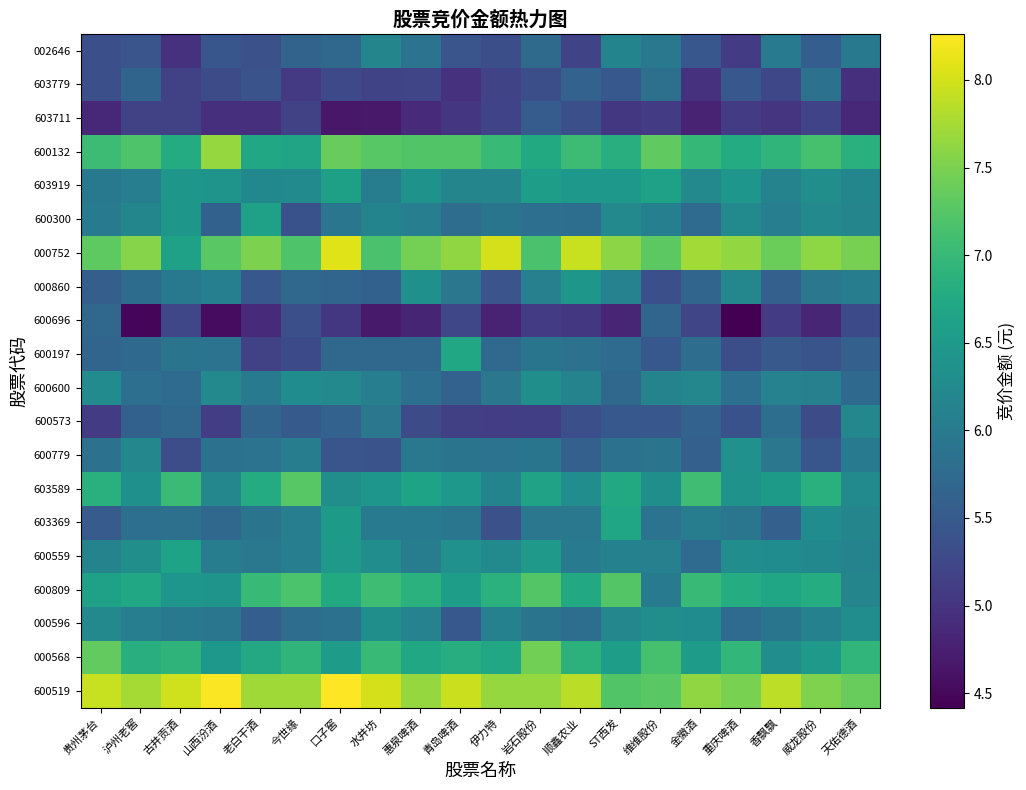

At how many categories does at least one series exceed 7?

20